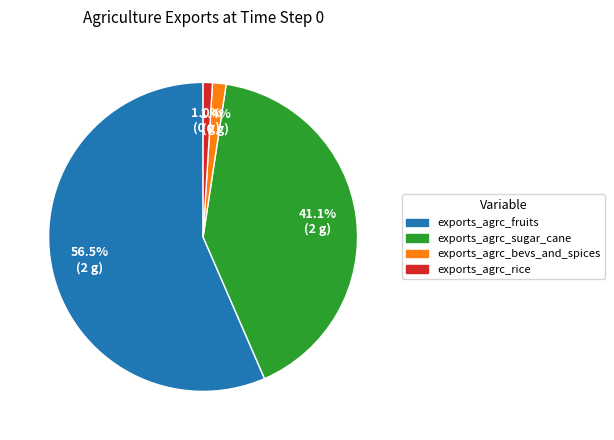

What is the total percentage of exports_agrc_sugar_cane and exports_agrc_fruits?

97.6%